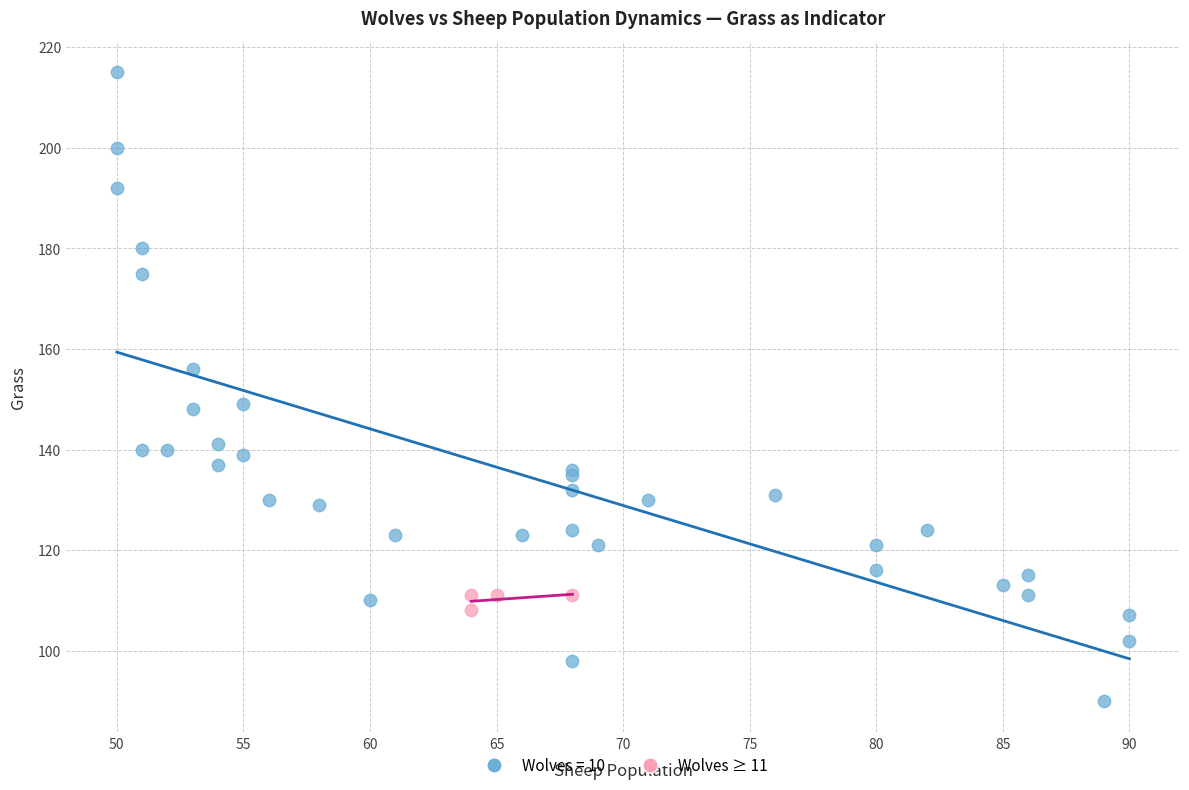

Which series has the widest spread of Y values?

Wolves = 10